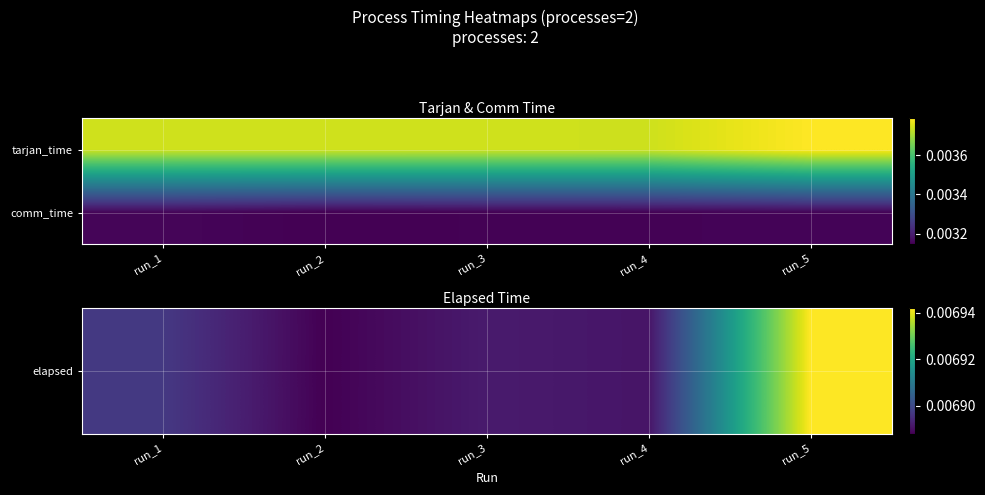

At run_4, list the series in order from smallest to largest.

comm_time, elapsed